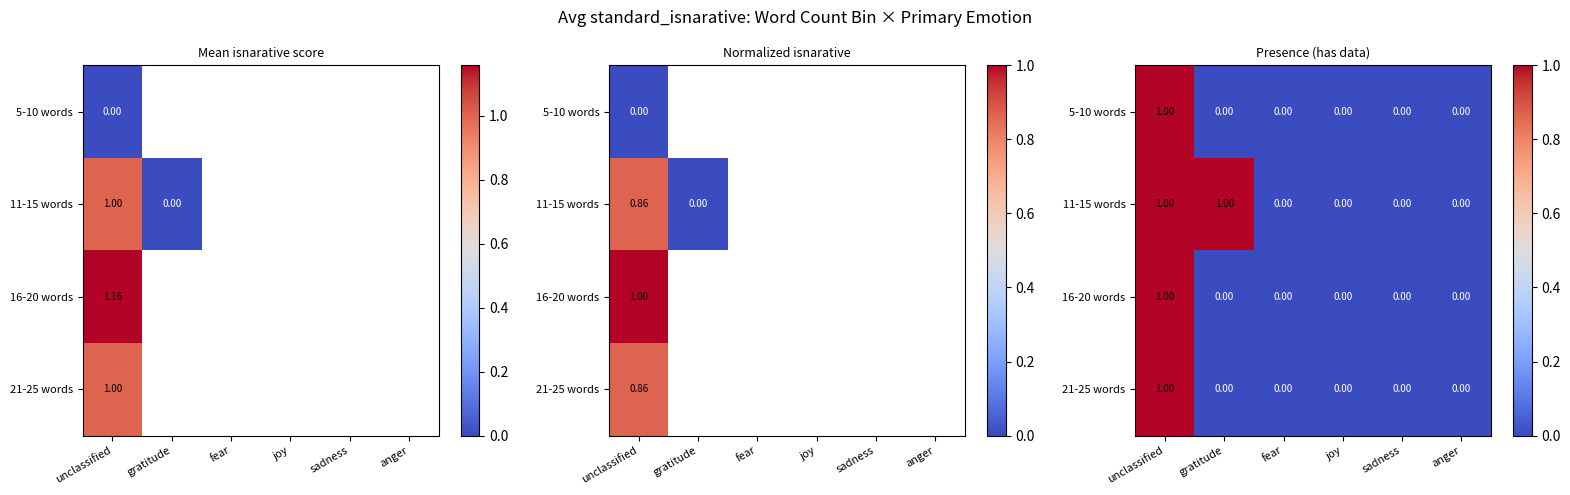

Is it true that 11-15 words equals 2 at gratitude?

False